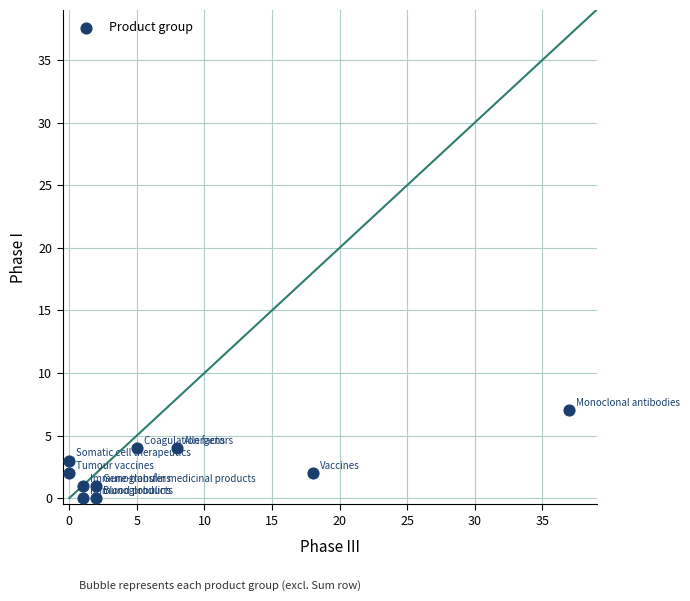

What is the average X value?

7